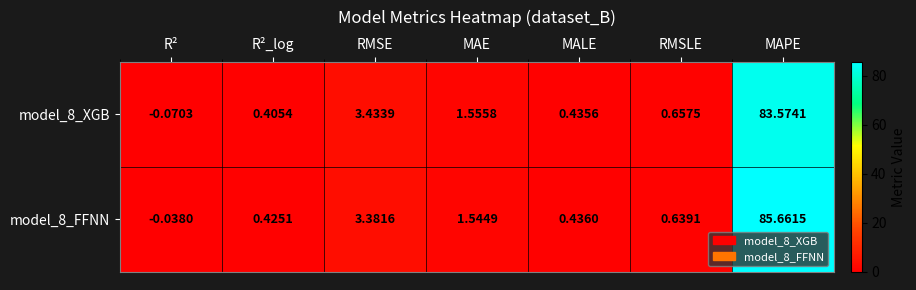

At how many categories does at least one series exceed 80?

1